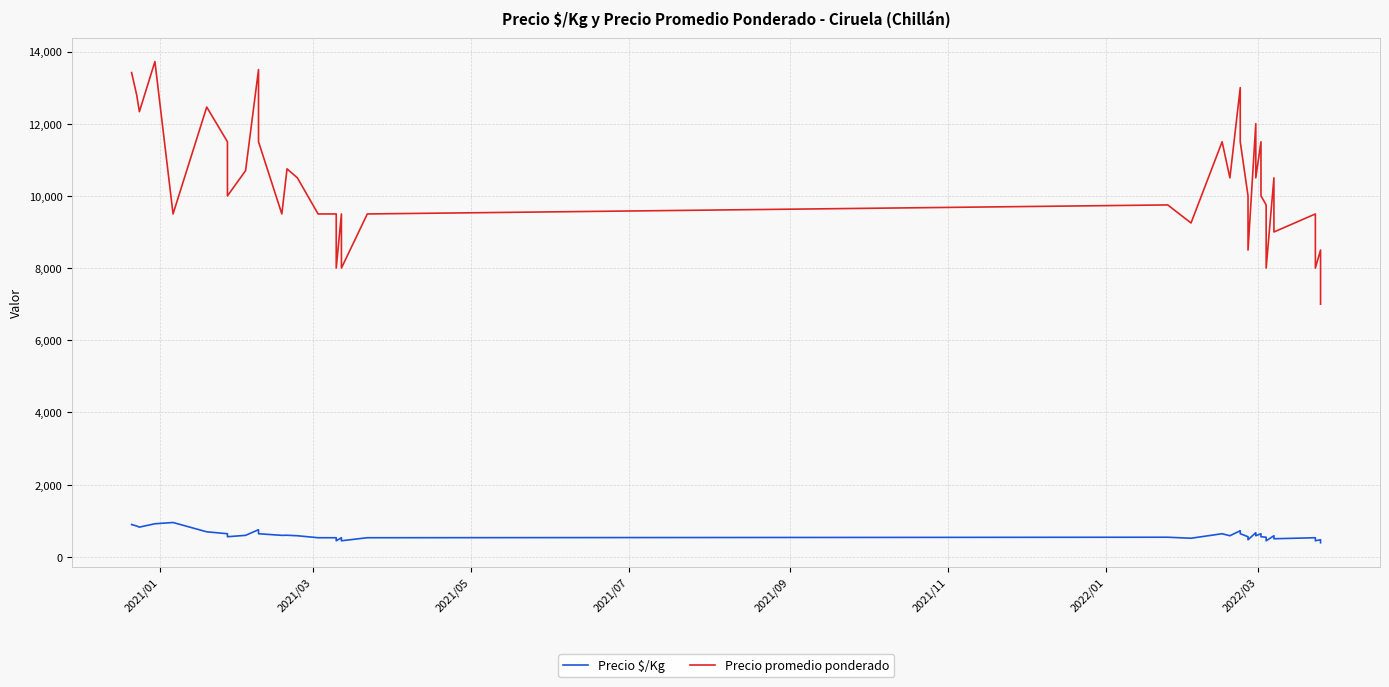

Is it true that Precio promedio ponderado equals 4254 at 2021/07?

False